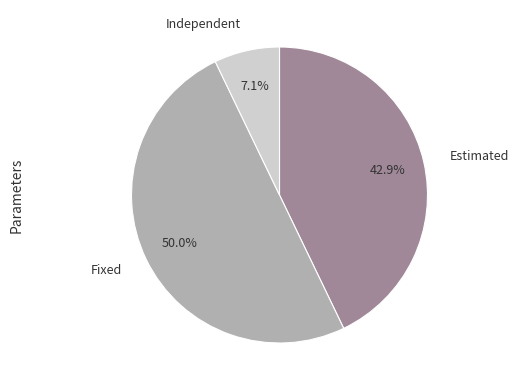

Which slice is the smallest?

Independent